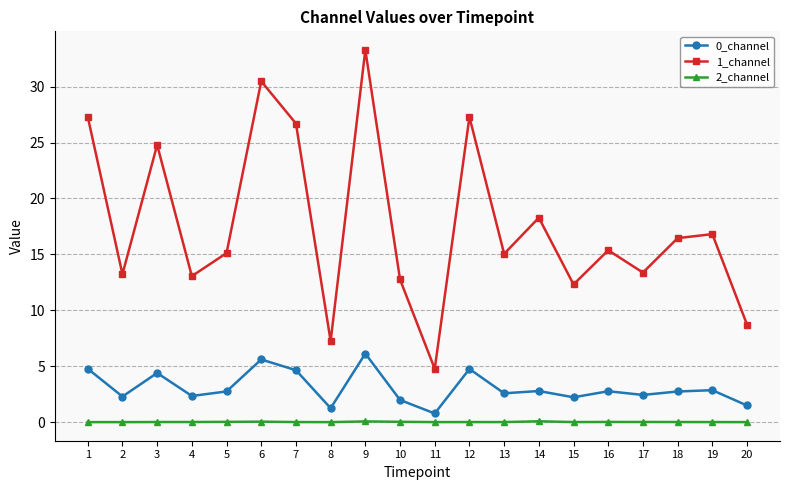

What is the difference between the 1_channel values at 14 and 13?

3.2